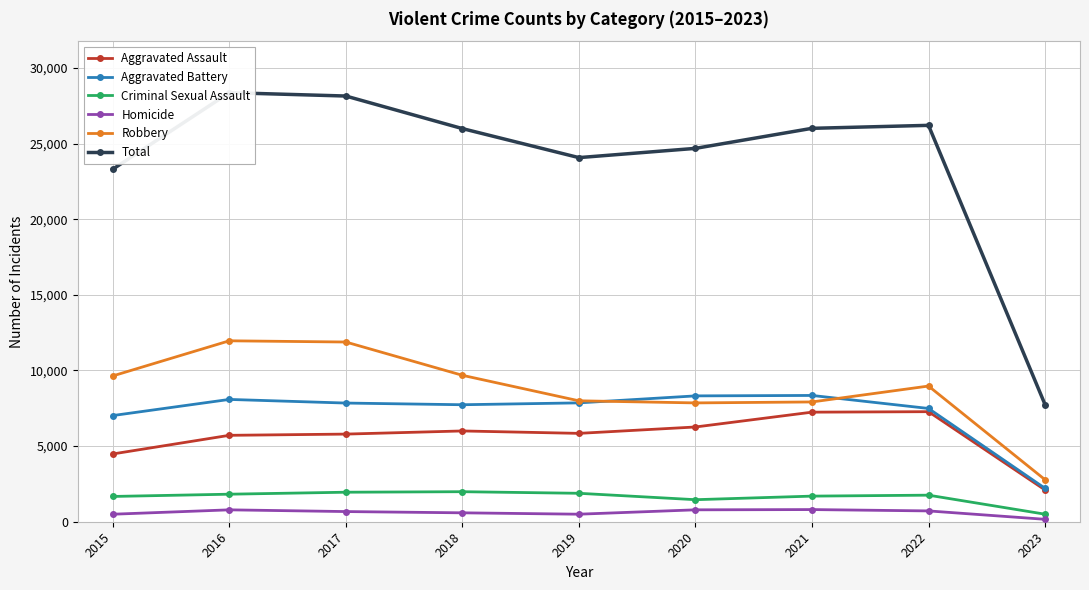

What is the approximate value of Homicide at 2017, to the nearest 10?

670